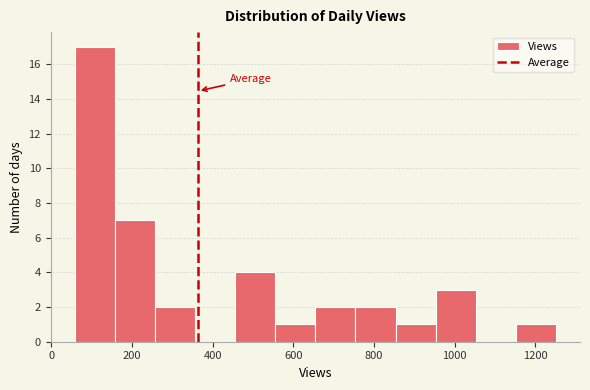

Which range on the x-axis has the tallest bar?

60 to 160